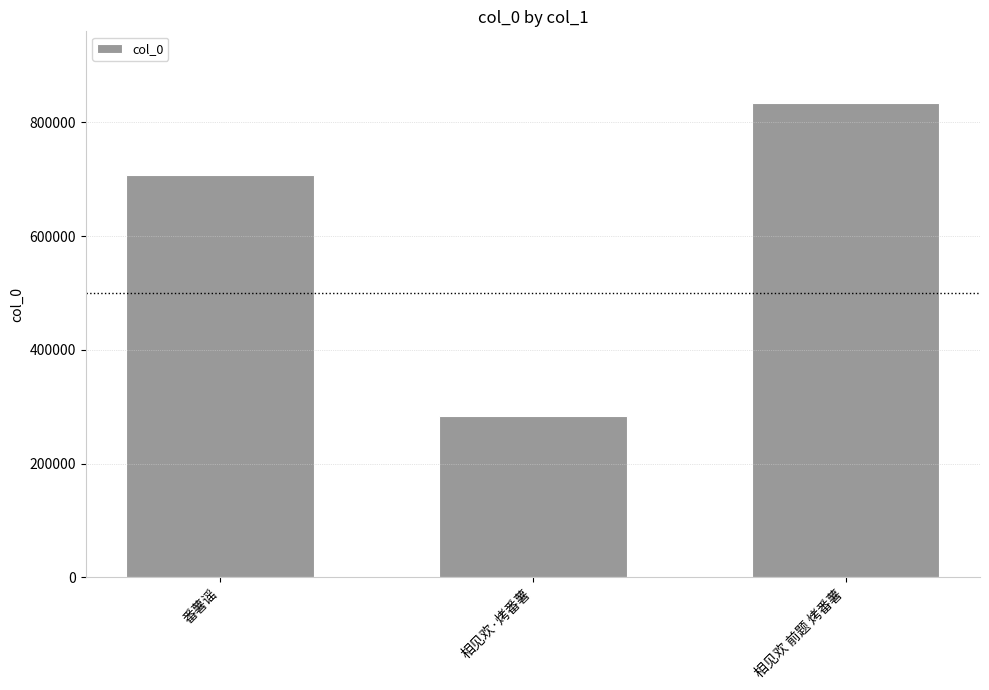

What is the label of the 2nd bar from the left?

相见欢·烤番薯